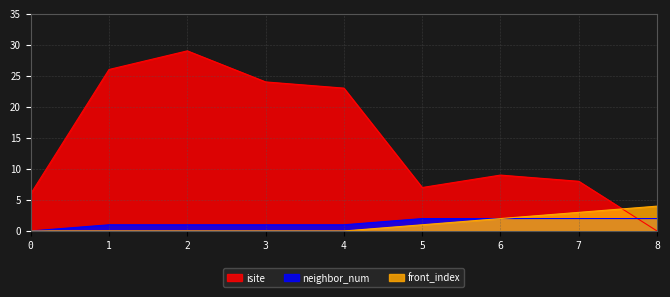

Reading left to right, list all the values displayed in this chart.

isite: 6	26	29	24	23	7	9	8	0
neighbor_num: 0	1	1	1	1	2	2	2	2
front_index: 0	0	0	0	0	1	2	3	4